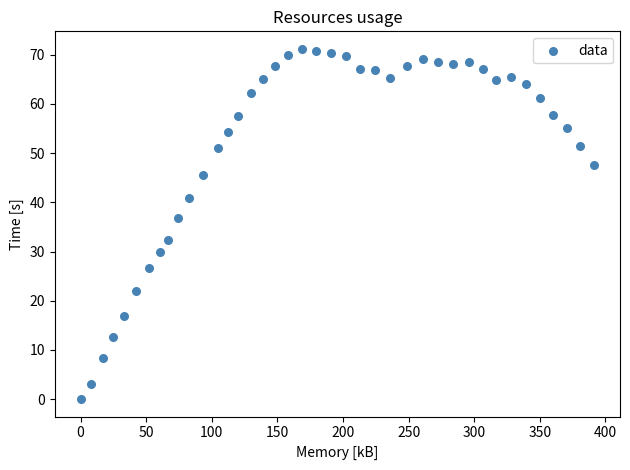

What is the range of X values (max minus min)?

391.5